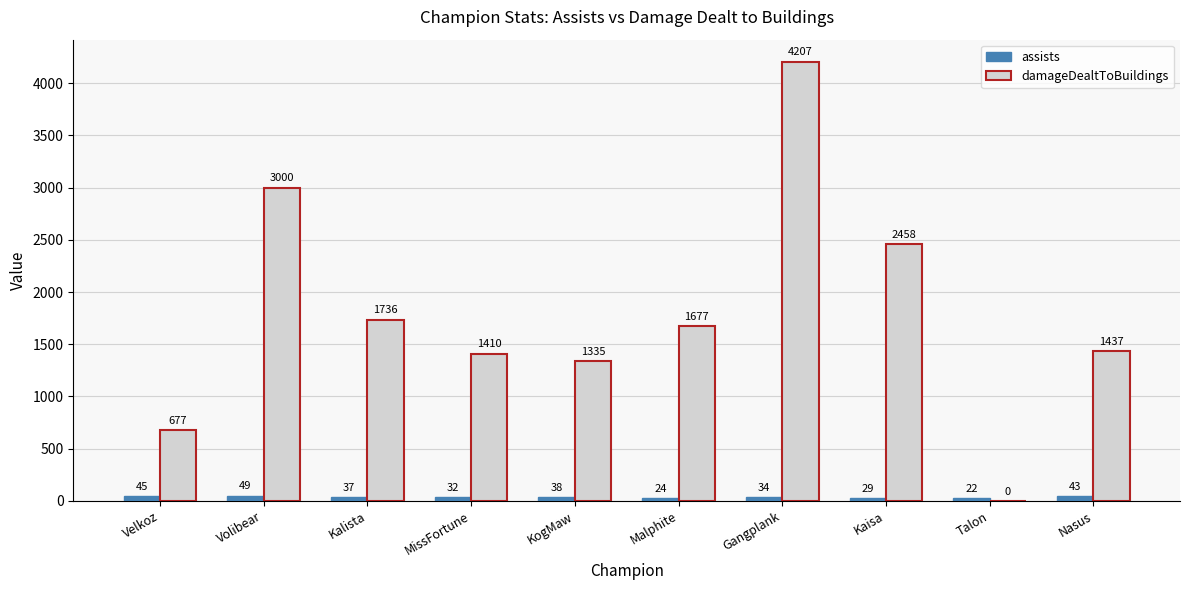

Which series has the widest spread of values?

damageDealtToBuildings